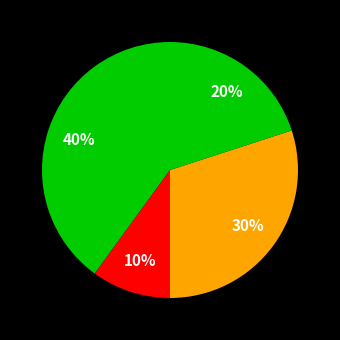

How many segments does this pie chart have?

4